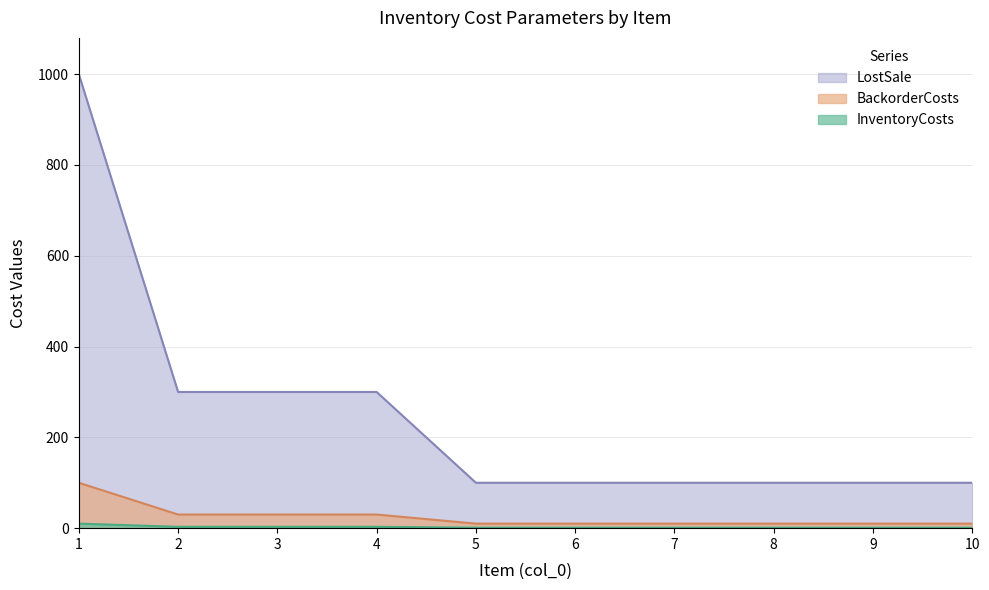

What is the lowest value of the LostSale series?

100